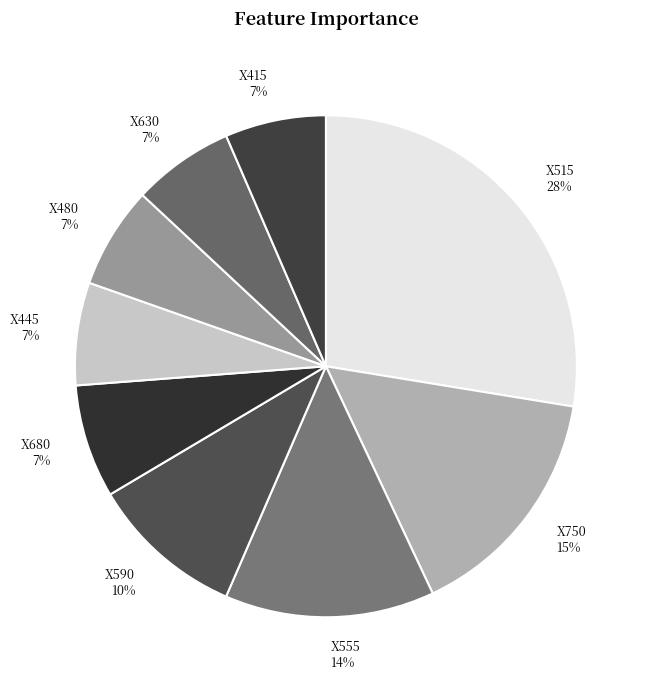

What is the largest slice in the pie chart?

X515